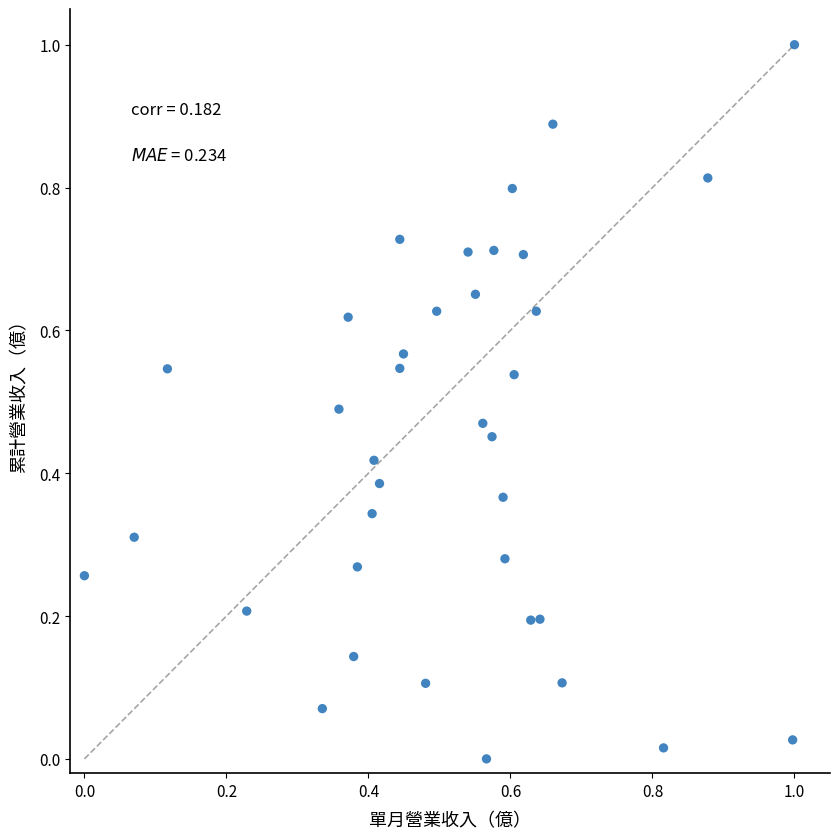

What is the range of Y values (max minus min)?

1.0